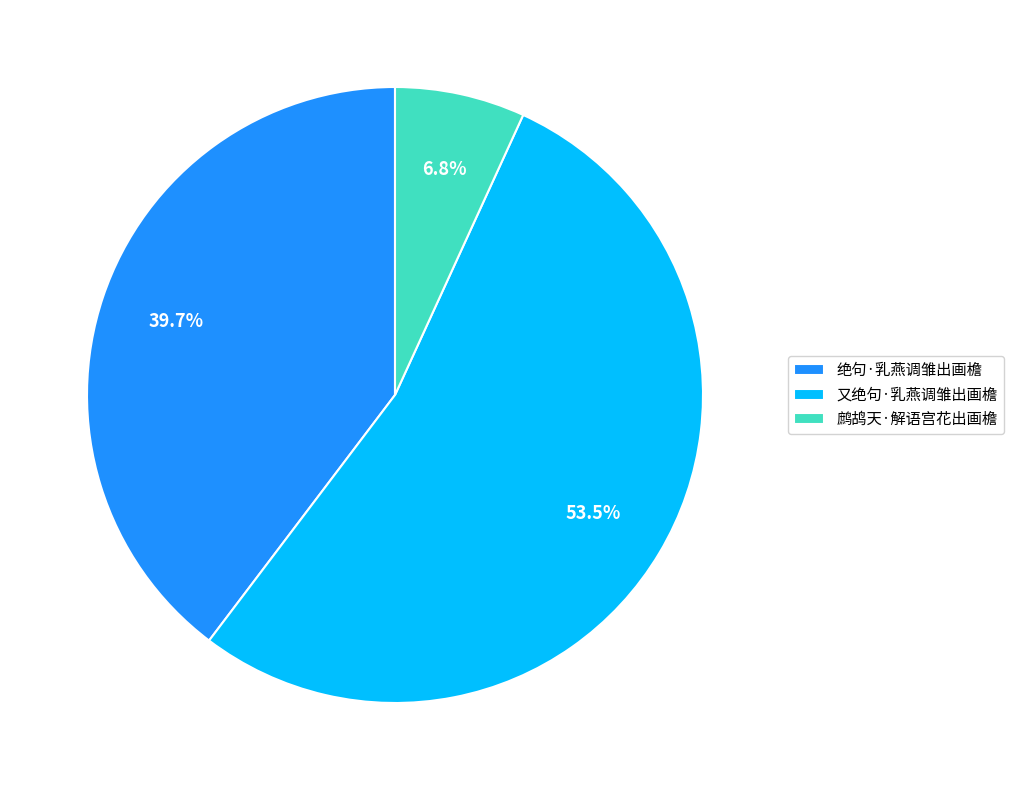

What percentage do 又绝句·乳燕调雏出画檐 and 绝句·乳燕调雏出画檐 together represent?

93.2%